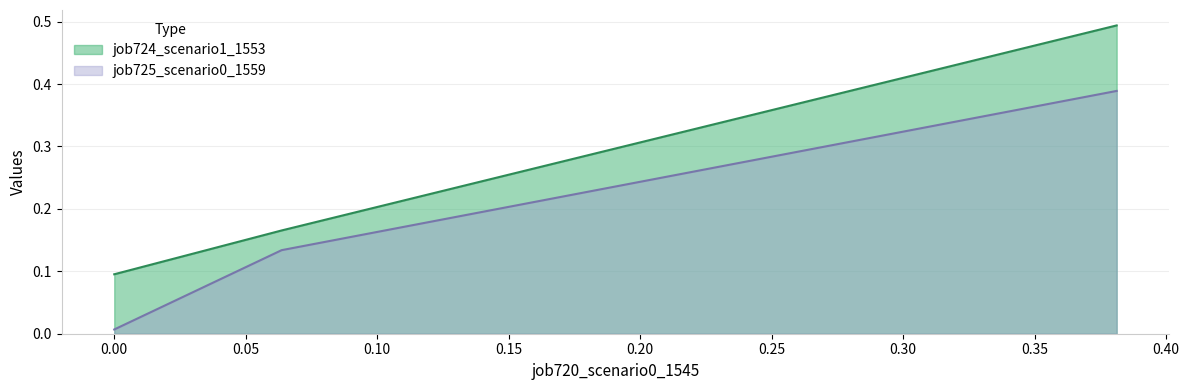

What is the difference between the maximum and second lowest values in the job725_scenario0_1559 series?

0.3